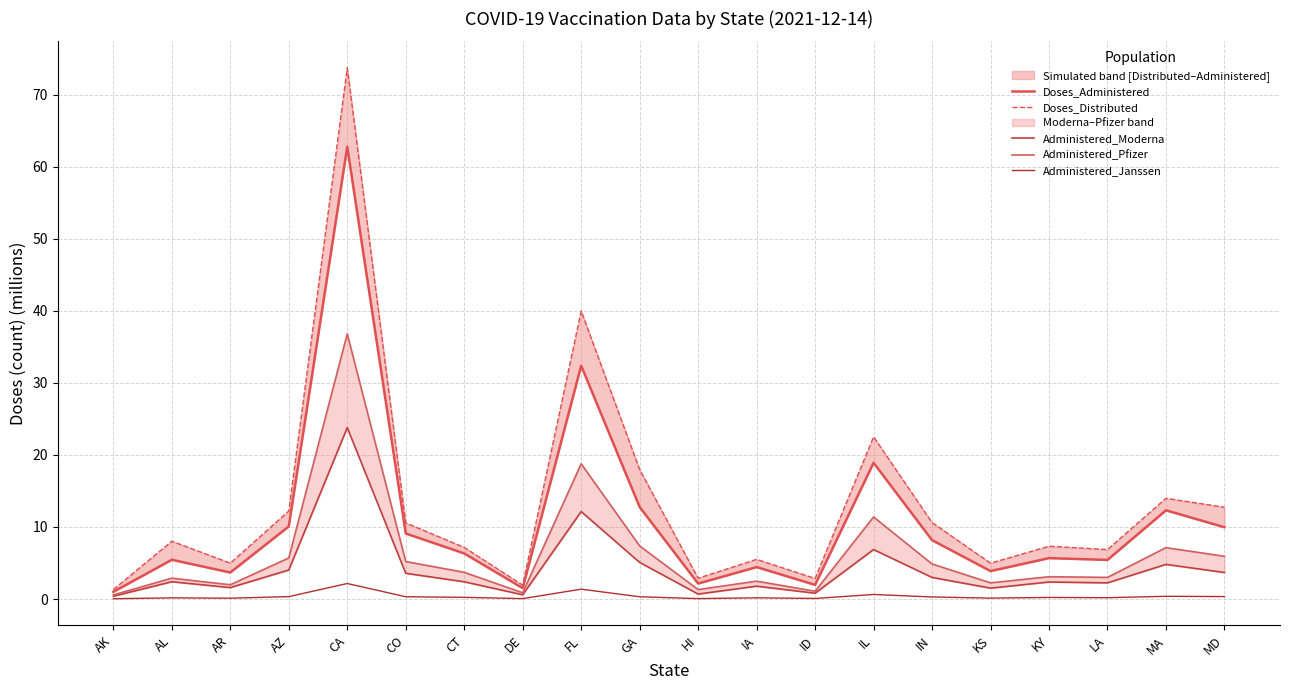

Which category has the lowest value in the Administered_Janssen series?

AK